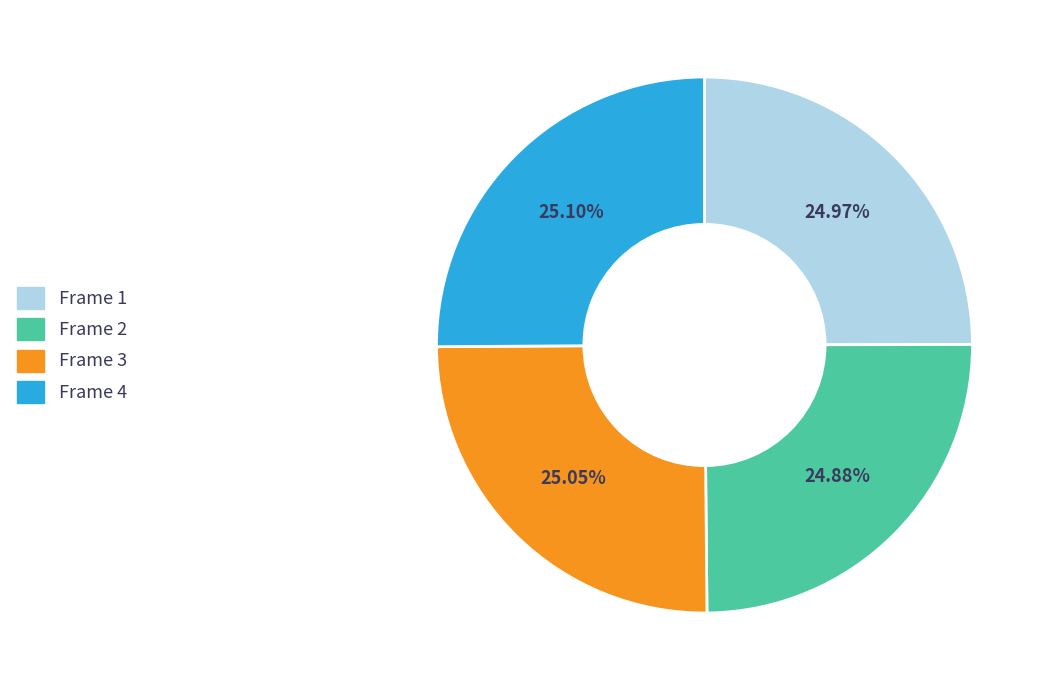

What is the ratio of the value at Frame 2 to the value at Frame 3?

1.0